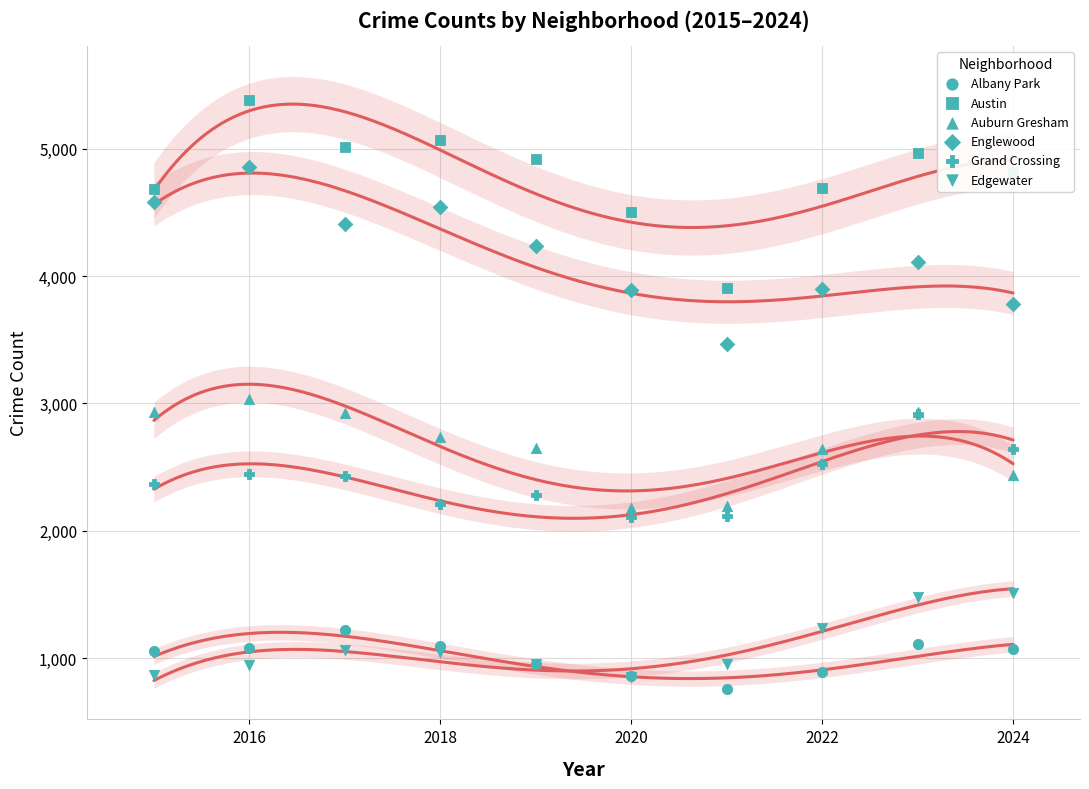

Which series has the widest spread of Y values?

Austin